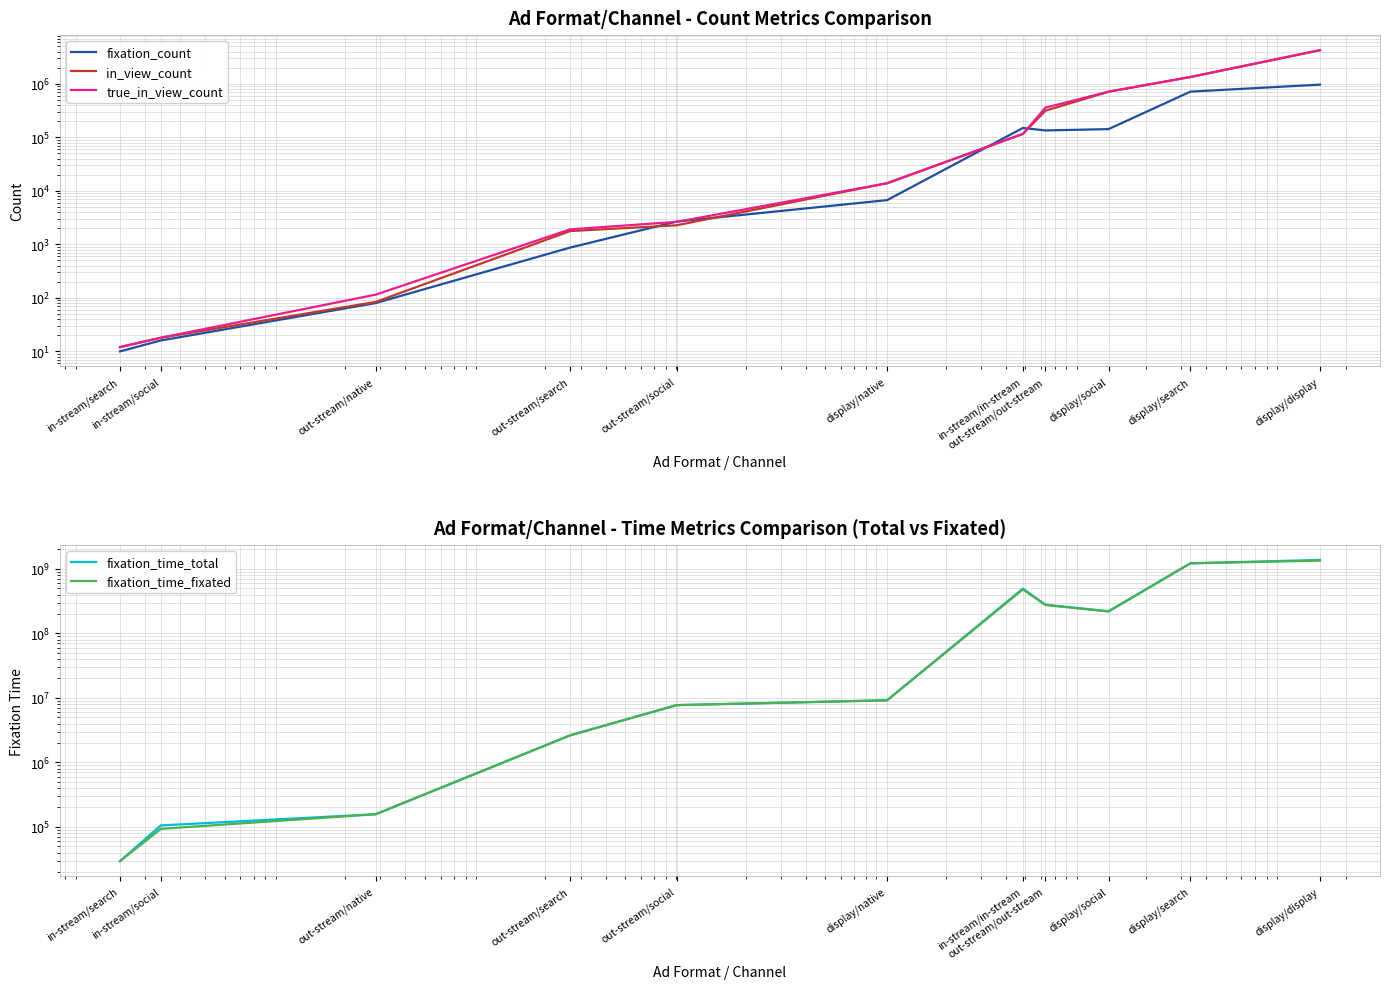

Where is the first local minimum for fixation_time_total?

display/social